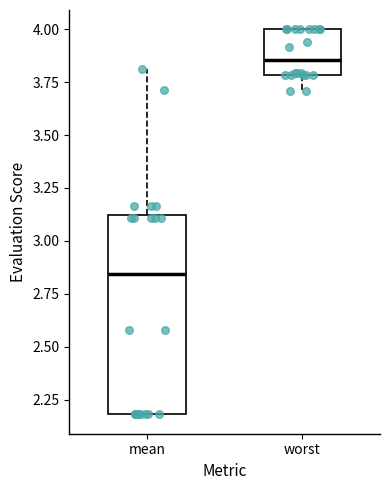

Reading left to right, transcribe this box plot: for each box, give where its median line is, the range the box spans, and where its two whiskers end, as read against the y-axis. The values are not printed on the chart, so give them approximately, as read against the axis.

mean: median 2.85, box 2.20 to 3.10, whiskers 2.20 to 3.80
worst: median 3.85, box 3.80 to 4.00, whiskers 3.70 to 4.00